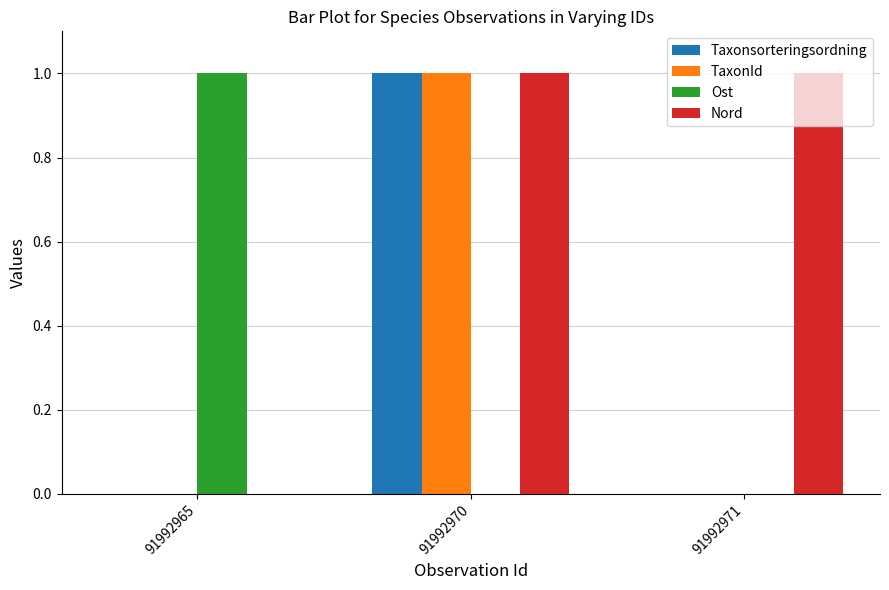

At which category is the sum across all series the highest?

91992970